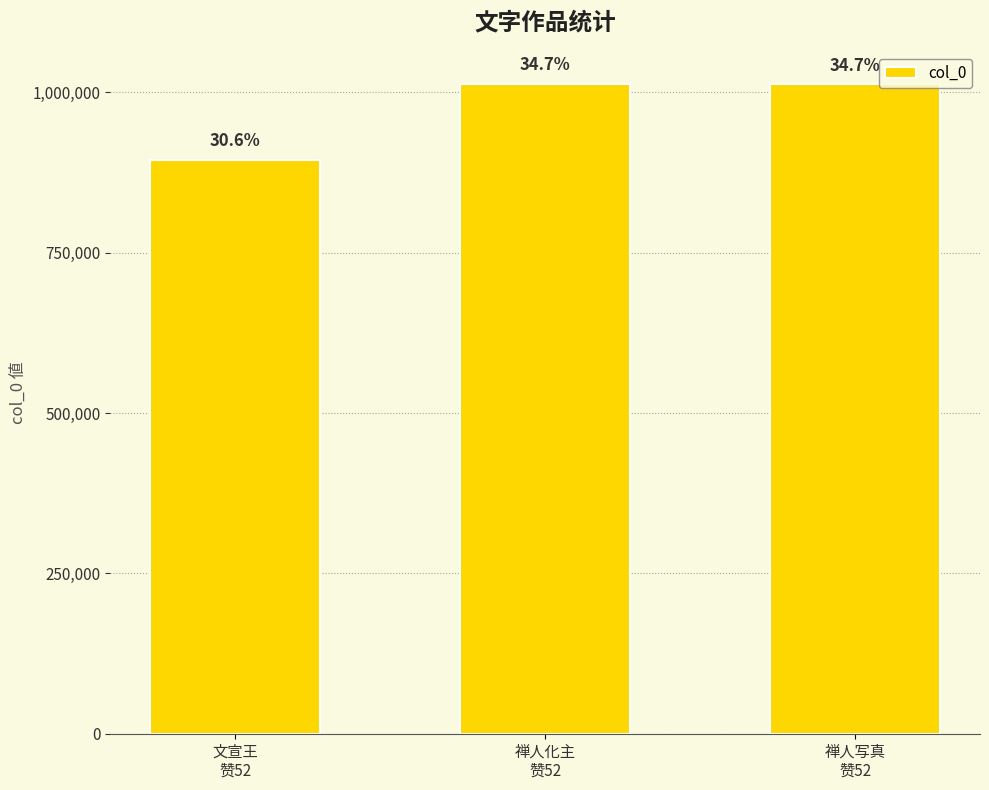

Reading left to right, extract all data points from this chart.

894746	1013387	1012955